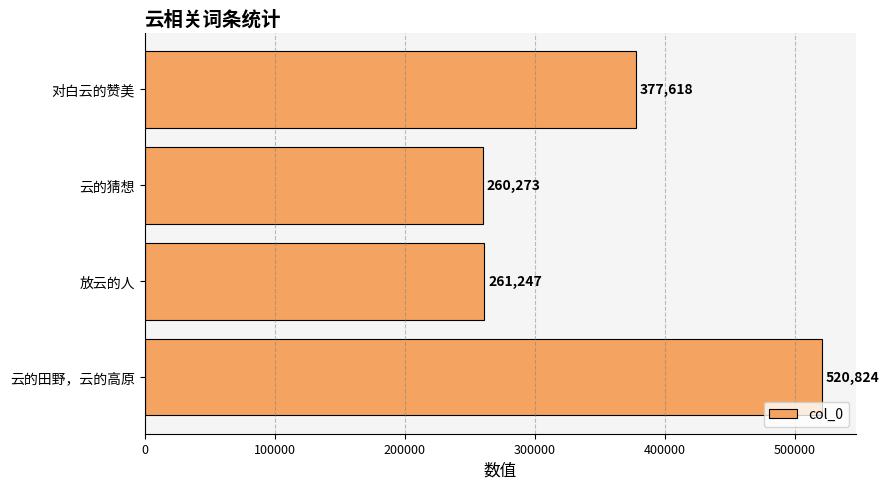

How many data points are less than 377618?

2